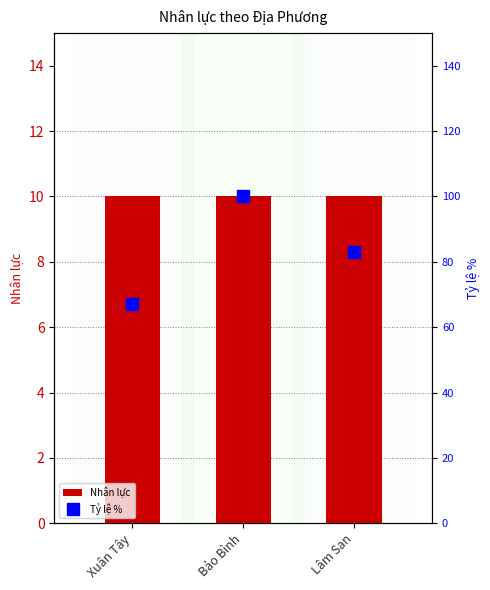

What is the sum of the Tỷ lệ % values at Xuân Tây and Lâm San?

150